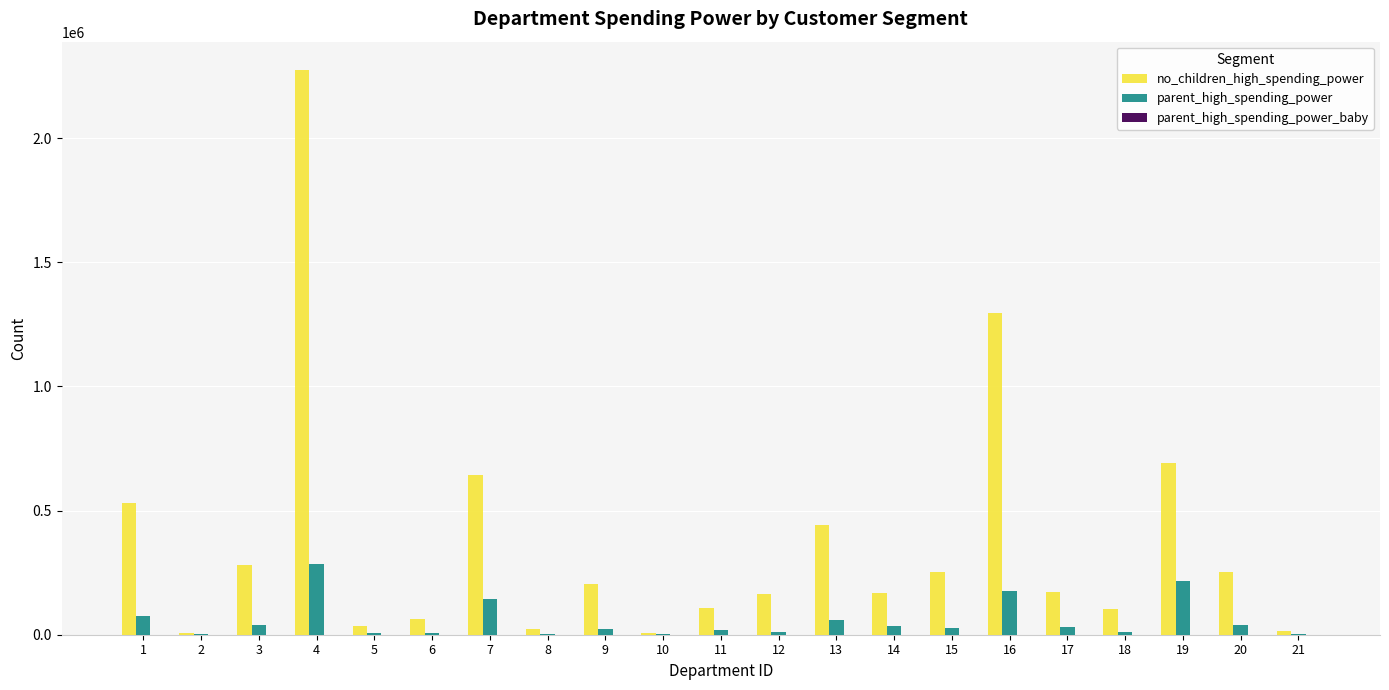

What is the greatest value displayed?

2275440